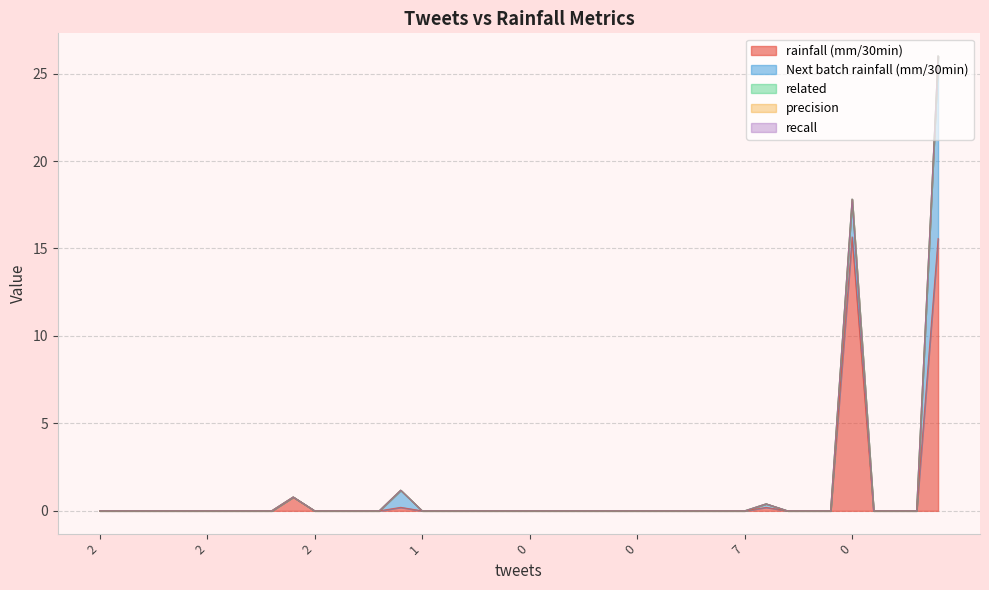

True or false: rainfall (mm/30min) and precision intersect in this chart.

False